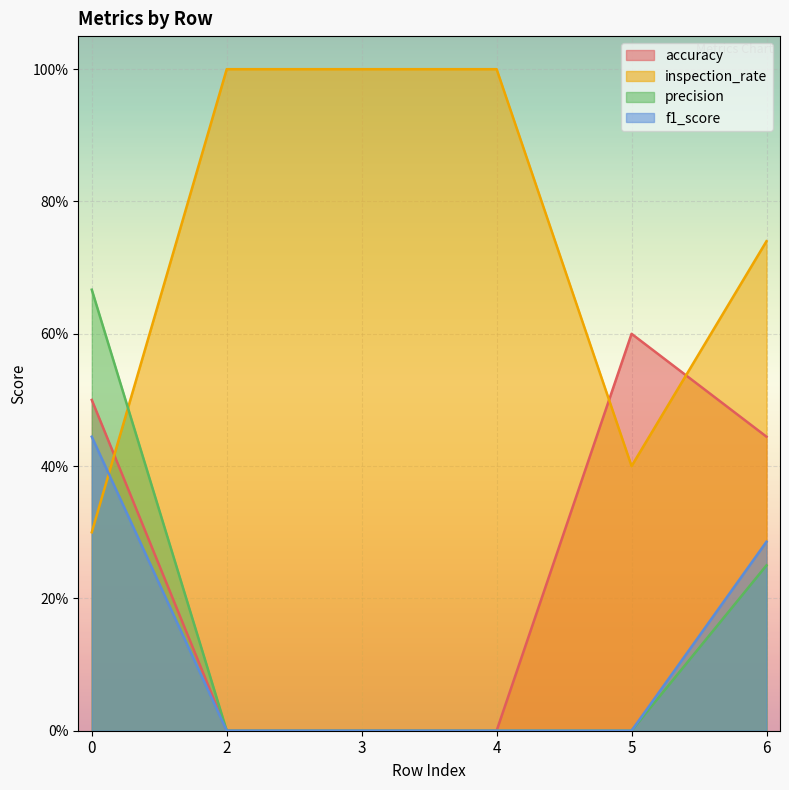

Reading left to right, what are all the values shown in this chart?

accuracy: 0=0.5	2=0.0	3=0.0	4=0.0	5=0.6	6=0.4
inspection_rate: 0=0.3	2=1.0	3=1.0	4=1.0	5=0.4	6=0.7
precision: 0=0.7	2=0.0	3=0.0	4=0.0	5=0.0	6=0.2
f1_score: 0=0.4	2=0.0	3=0.0	4=0.0	5=0.0	6=0.3